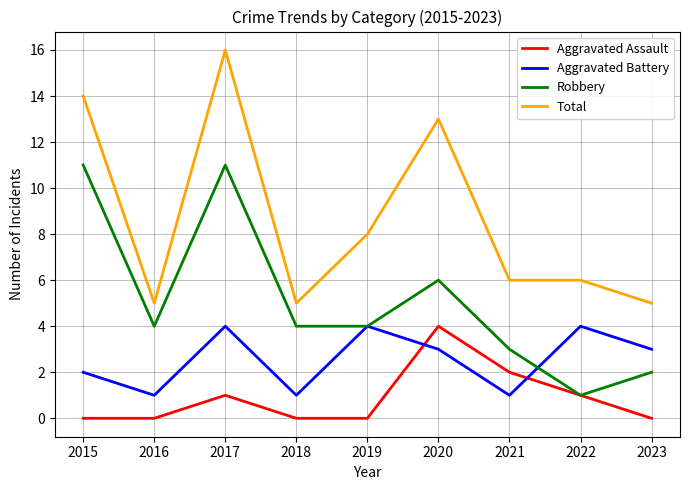

Reading left to right, what are all the values shown in this chart?

Aggravated Assault: 2015=0	2016=0	2017=1	2018=0	2019=0	2020=4	2021=2	2022=1	2023=0
Aggravated Battery: 2015=2	2016=1	2017=4	2018=1	2019=4	2020=3	2021=1	2022=4	2023=3
Robbery: 2015=11	2016=4	2017=11	2018=4	2019=4	2020=6	2021=3	2022=1	2023=2
Total: 2015=14	2016=5	2017=16	2018=5	2019=8	2020=13	2021=6	2022=6	2023=5